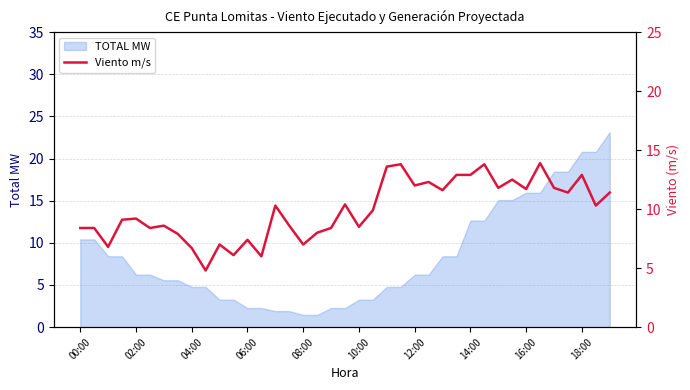

True or false: TOTAL MW has a value of 34.0 at 18:00.

False